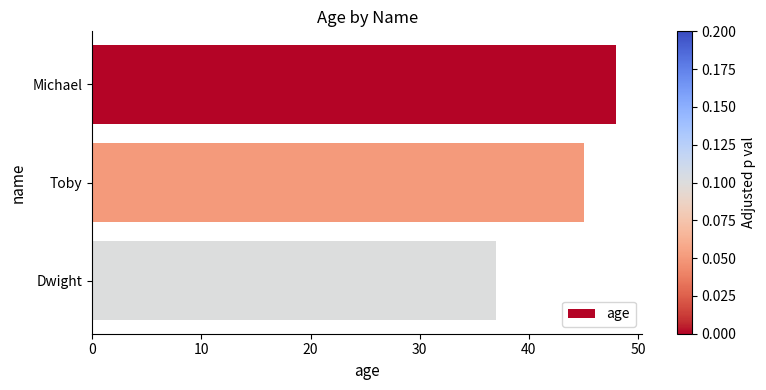

What is the difference between the maximum and minimum values?

11